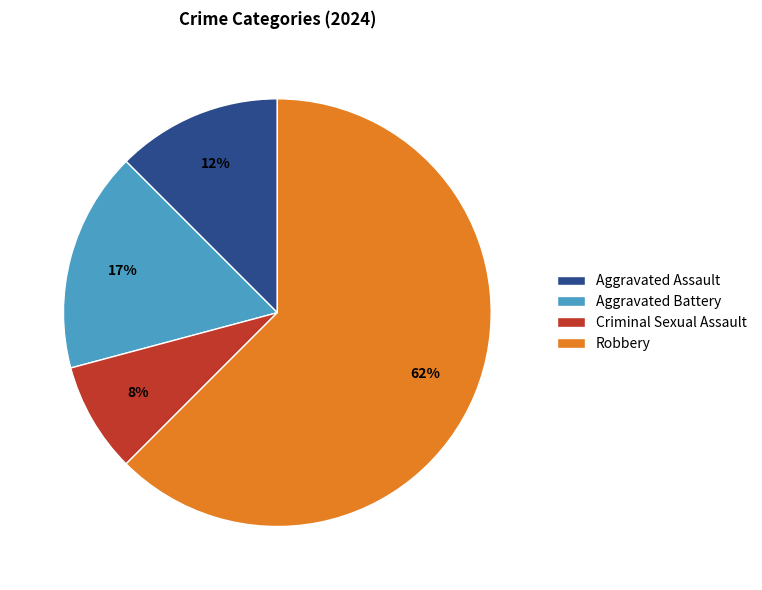

To the nearest percent, what is the average slice percentage?

25%